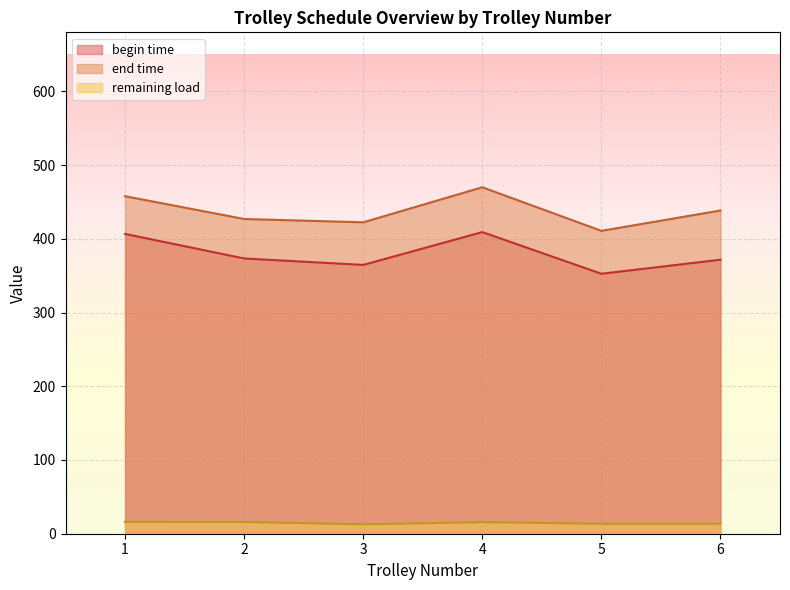

True or false: end time and begin time cross at least once.

False